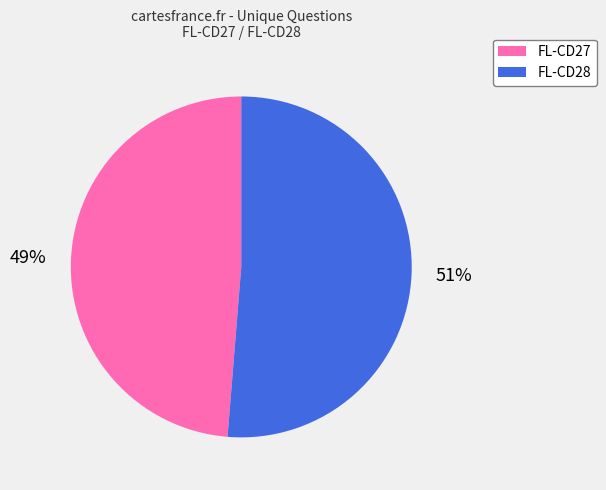

How many slices are in this pie chart?

2